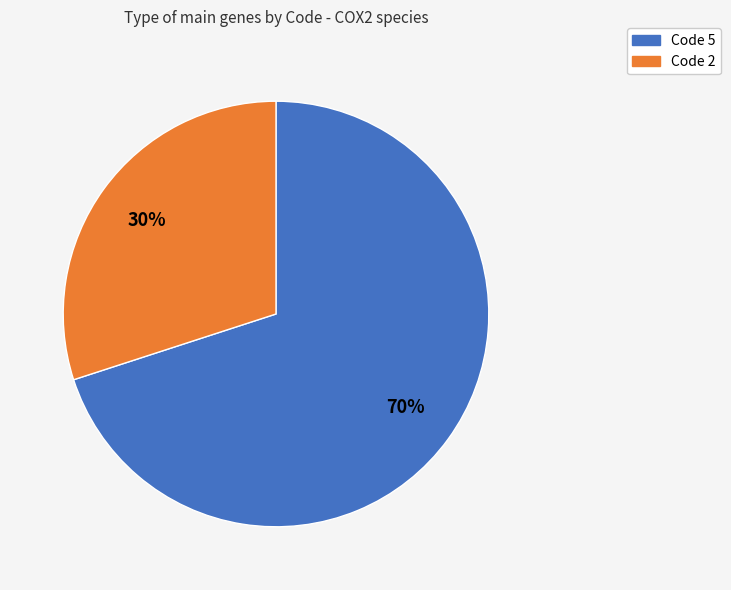

What percentage is the Code 5 slice, to the nearest percent?

70%